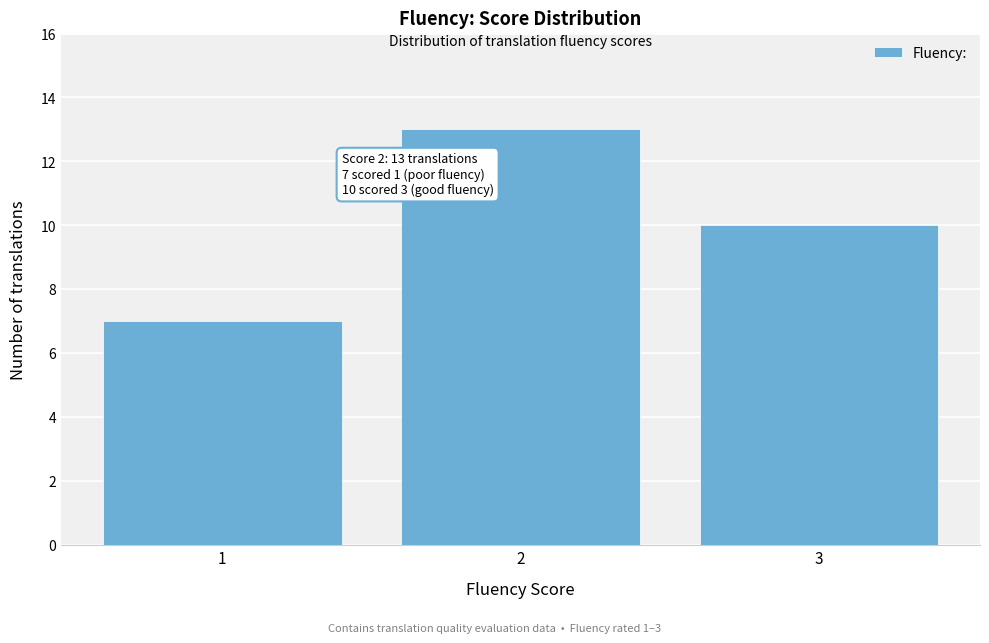

Reading left to right, extract all data points from this chart.

1=7	2=13	3=10